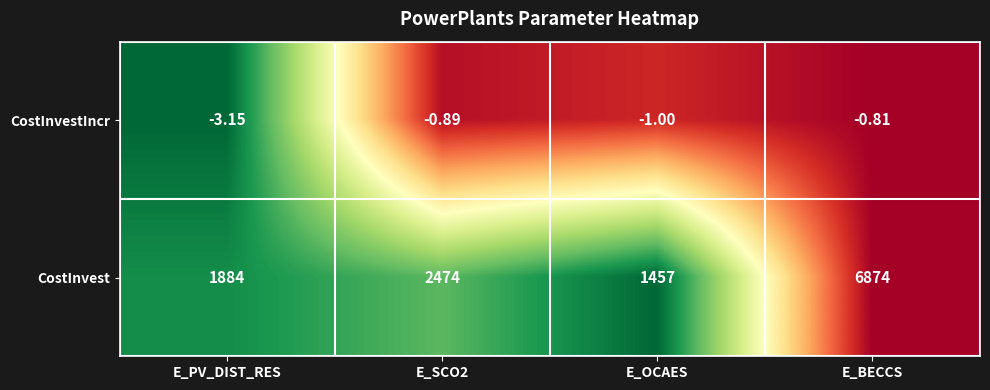

Which series has the widest spread of values?

CostInvest